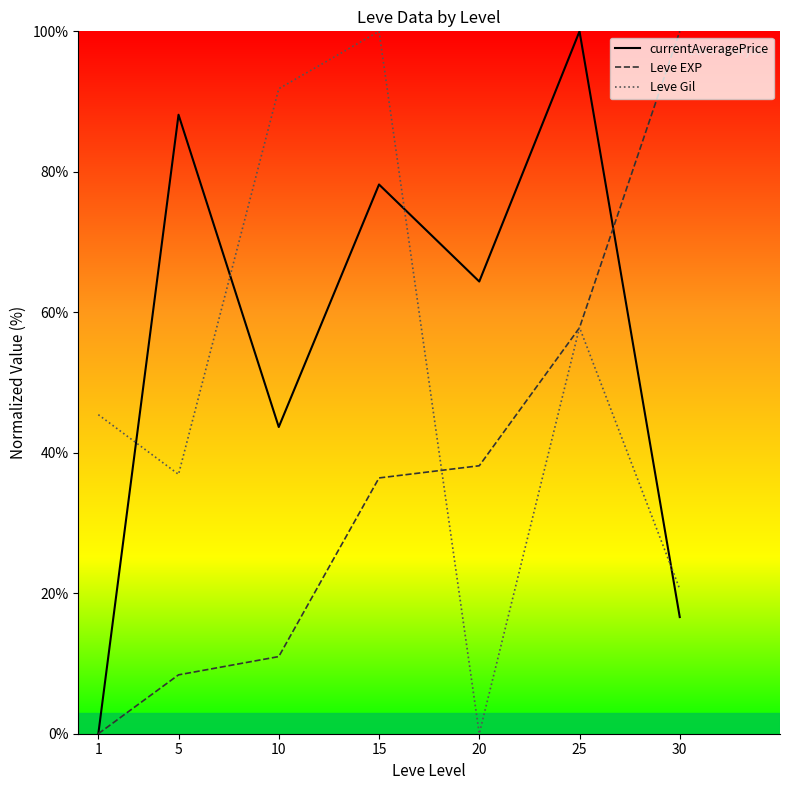

What is the spread (max minus min) of values at 30?

83.4